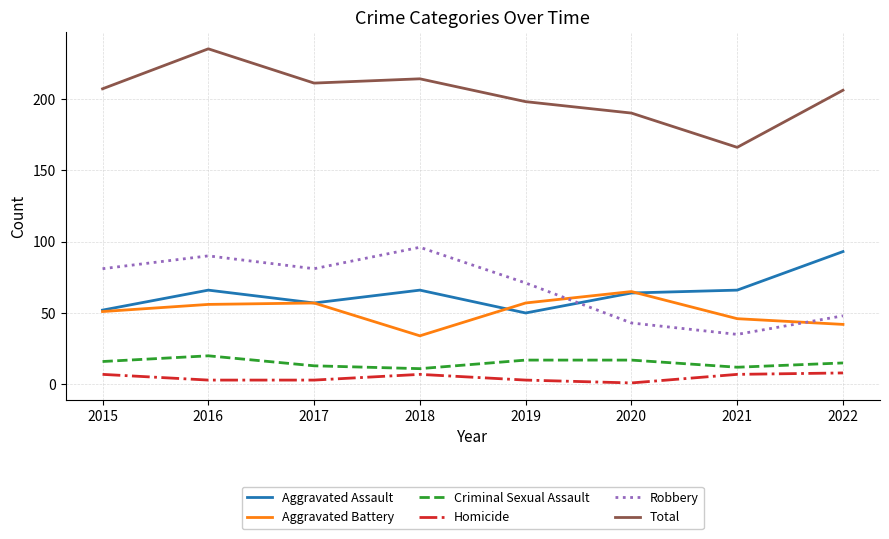

What is the difference between the second highest and minimum values in the Total series?

48